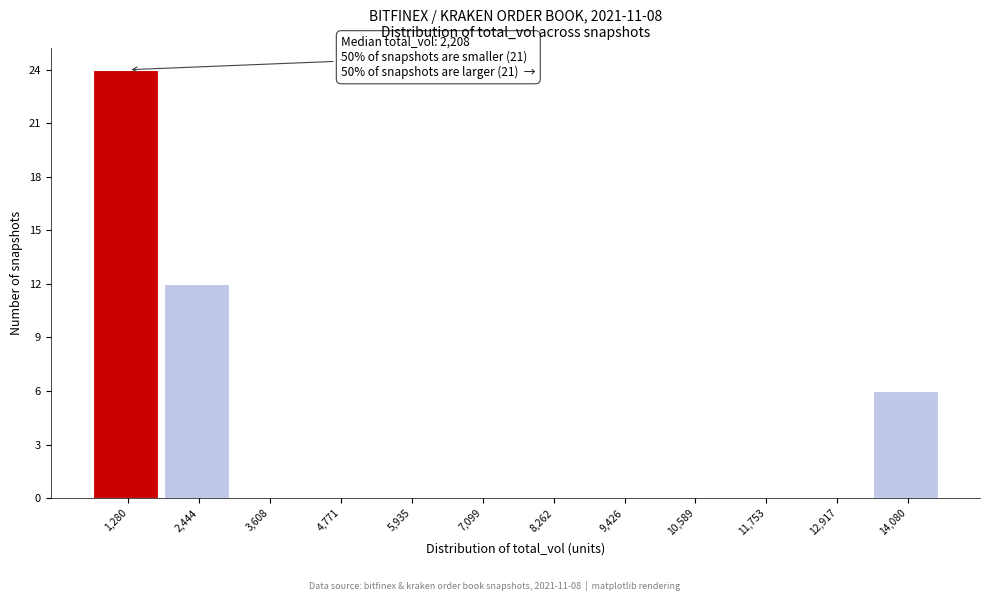

Reading left to right, transcribe all the data shown in this chart.

1,280=24	2,444=12	3,608=0	4,771=0	5,935=0	7,099=0	8,262=0	9,426=0	10,589=0	11,753=0	12,917=0	14,080=6